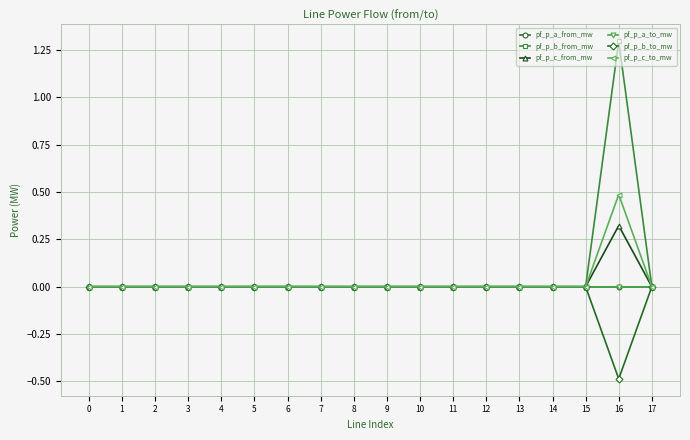

List the series in order of their peak value, highest first.

pf_p_b_from_mw, pf_p_c_to_mw, pf_p_c_from_mw, pf_p_b_to_mw, pf_p_a_to_mw, pf_p_a_from_mw